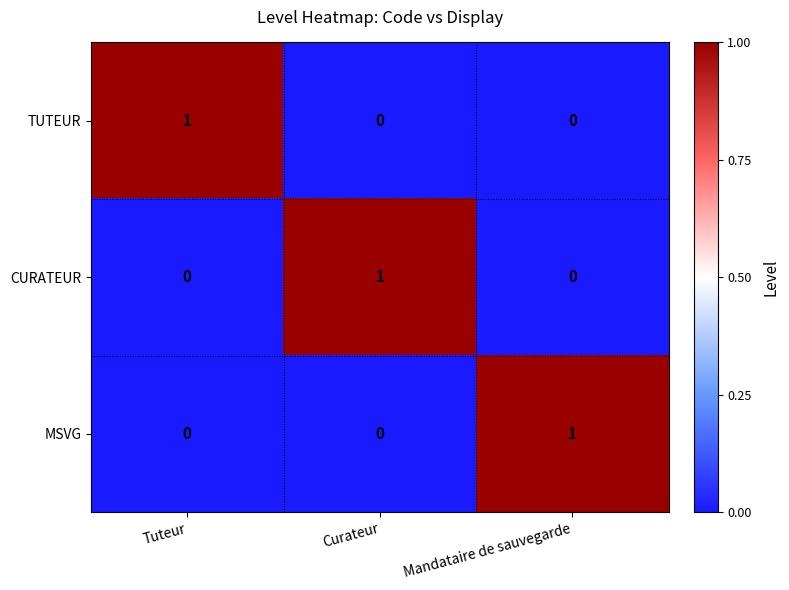

The value of CURATEUR at Mandataire de sauvegarde is 0. True or false?

True